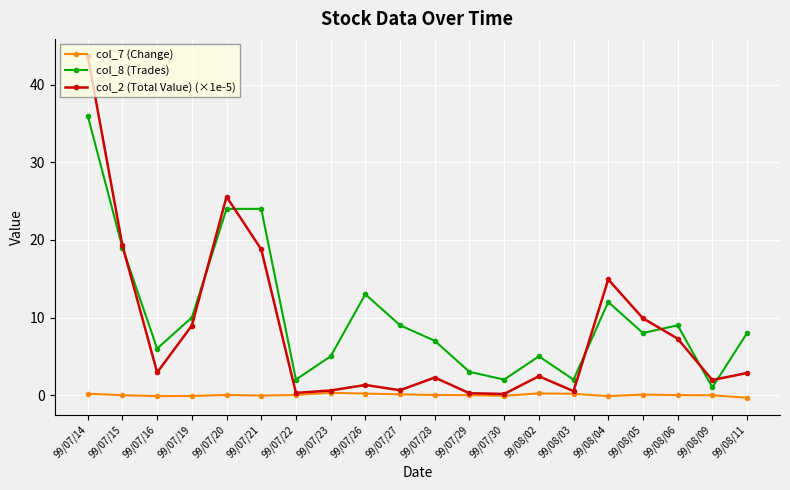

Which series has the largest total across all categories?

col_8 (Trades)